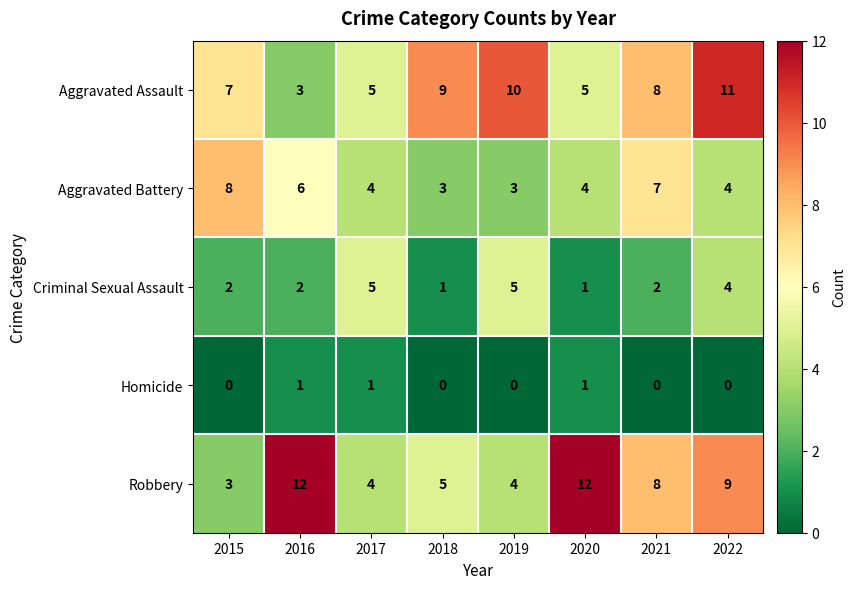

List the series in order of their peak value, highest first.

Robbery, Aggravated Assault, Aggravated Battery, Criminal Sexual Assault, Homicide